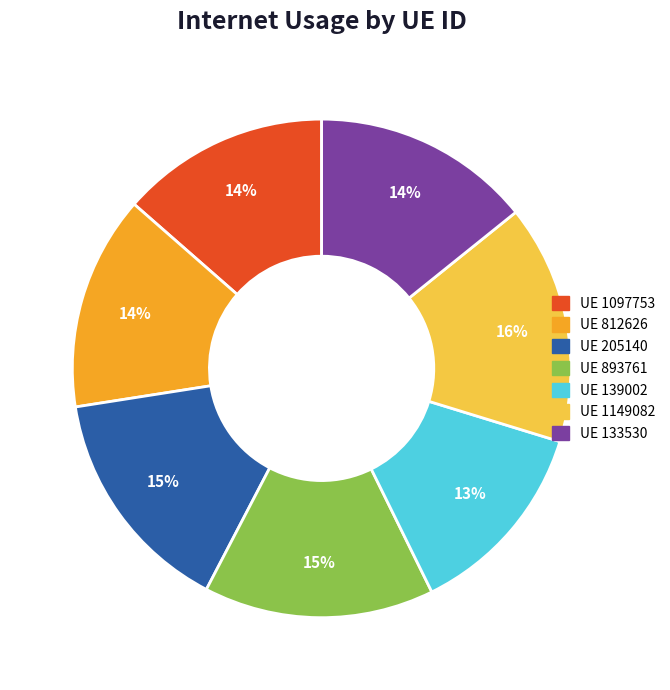

To the nearest percent, what is the difference between the largest and smallest slice percentages?

3%